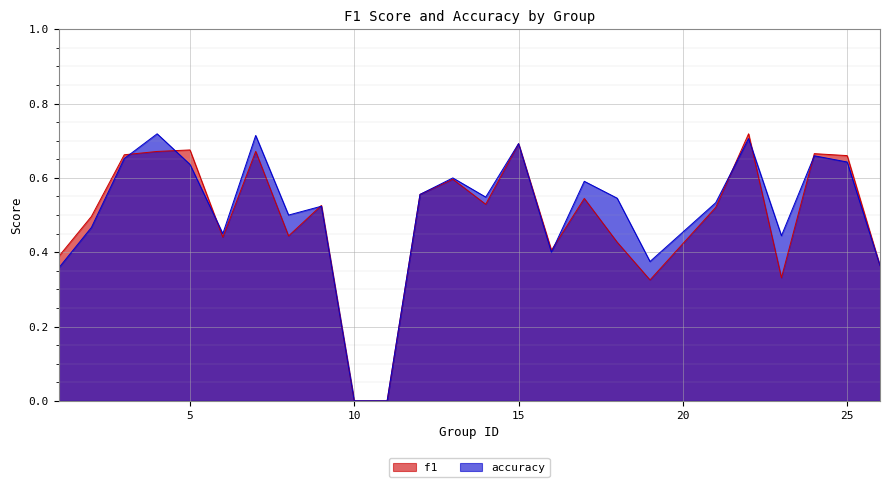

True or false: f1 has more than 1 points higher than both neighbors.

True